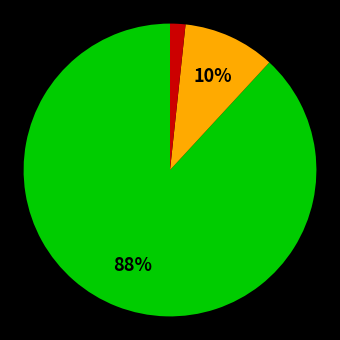

Does any single category account for the majority?

Yes